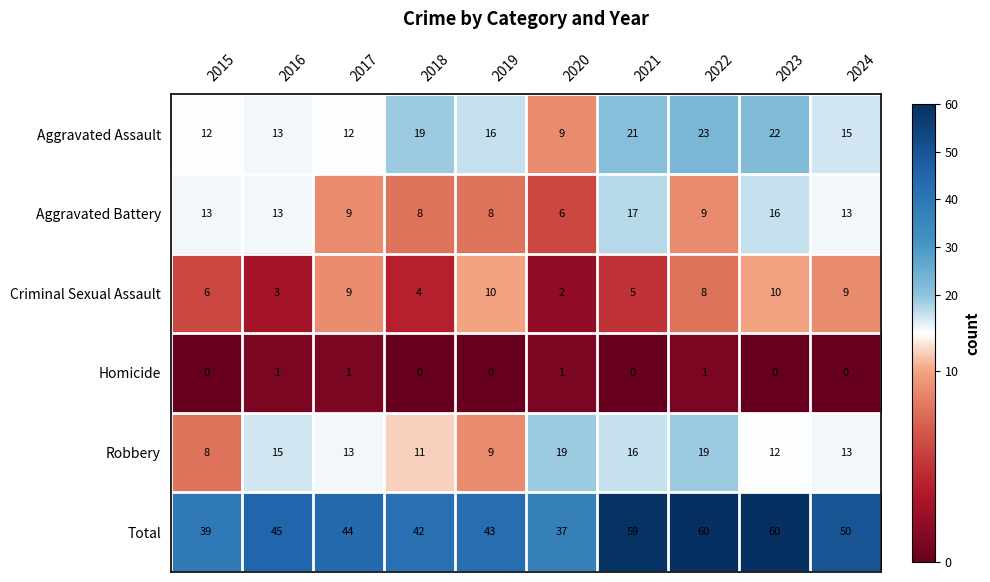

Count the number of categories in the chart.

10